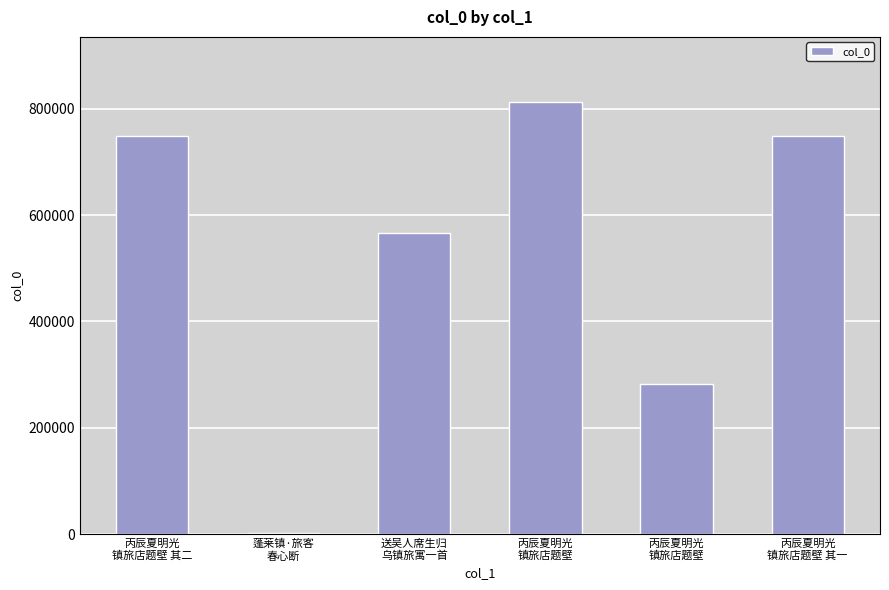

At which label does the data first exceed 749161?

丙辰夏明光
镇旅店题壁 其二